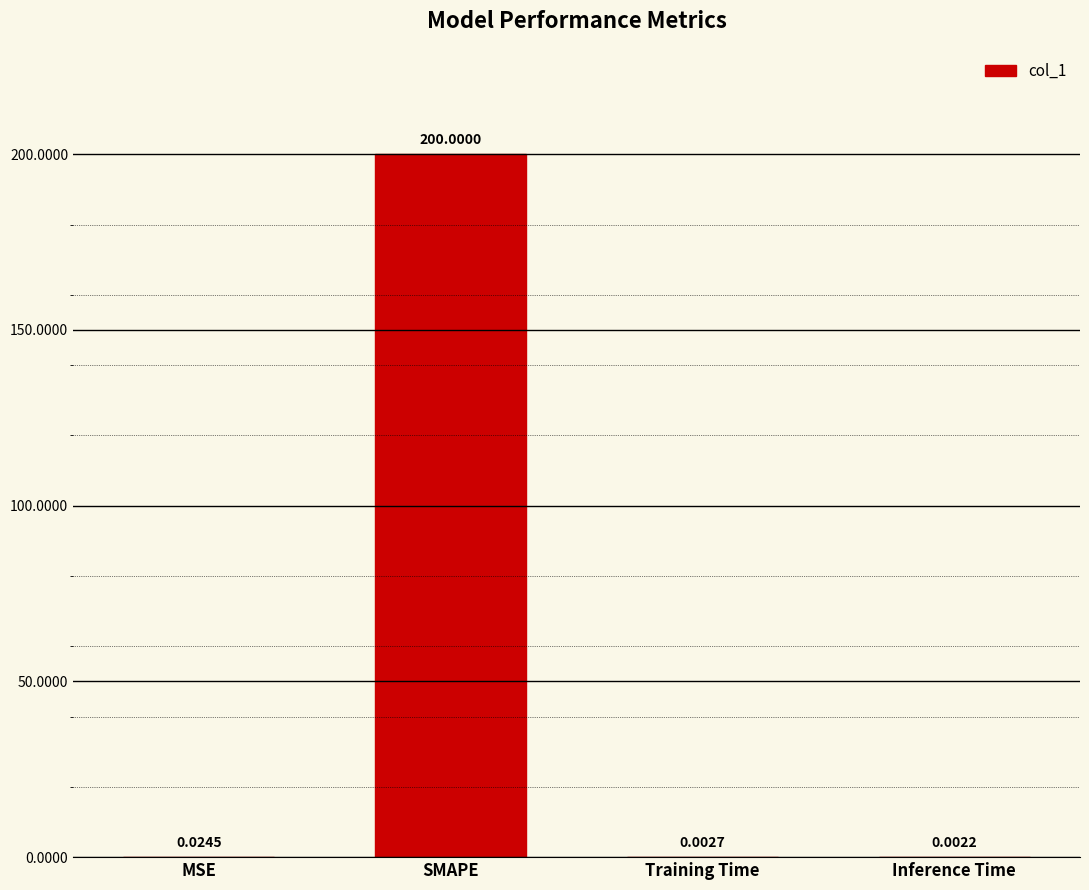

What is the difference between the values at Inference Time and SMAPE?

200.0